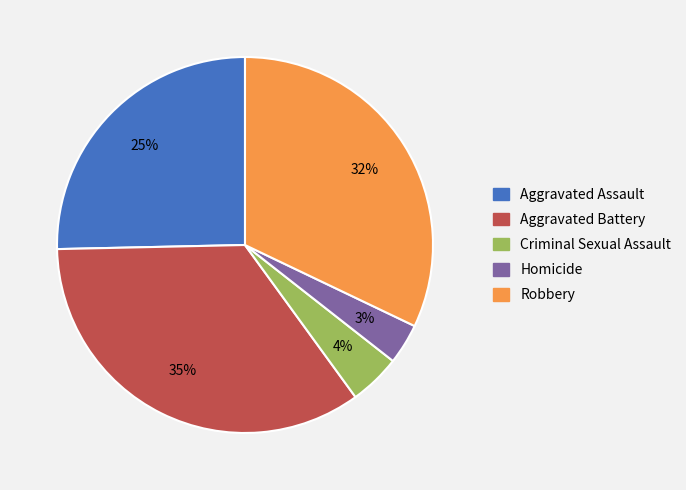

To the nearest percent, what percentage of the pie is Homicide?

3%